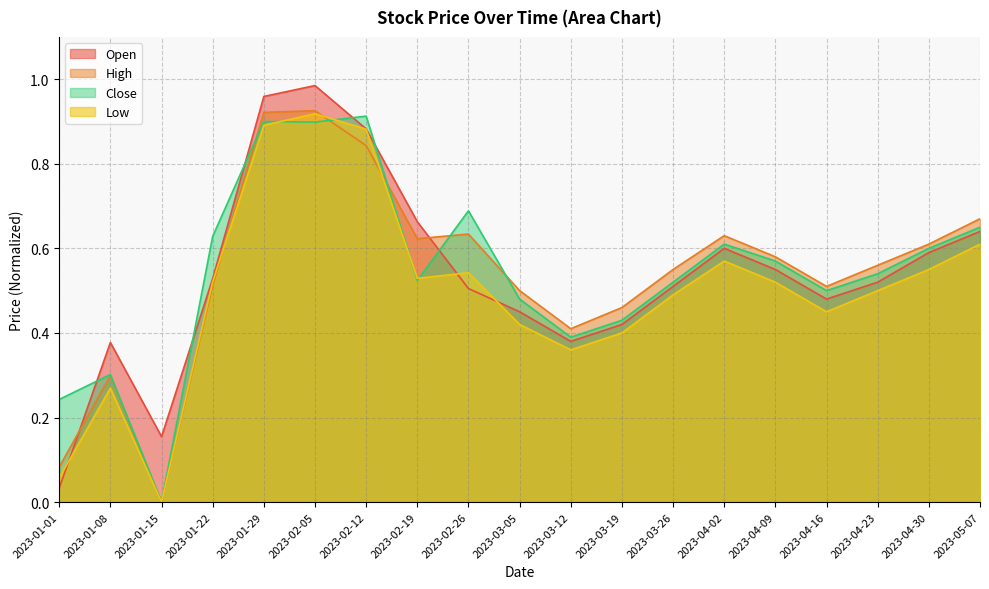

The Close series shows 0.5 at 2023-02-19. True or false?

True